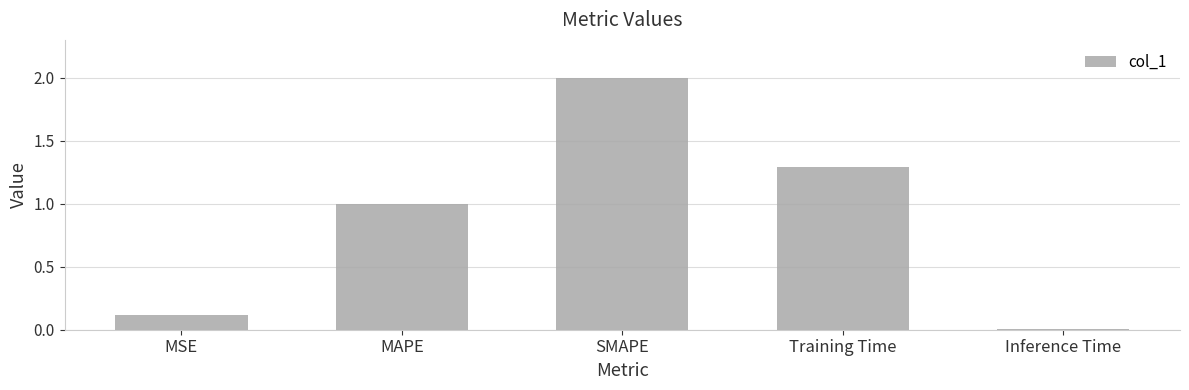

Rank the categories by value from lowest to highest.

Inference Time, MSE, MAPE, Training Time, SMAPE